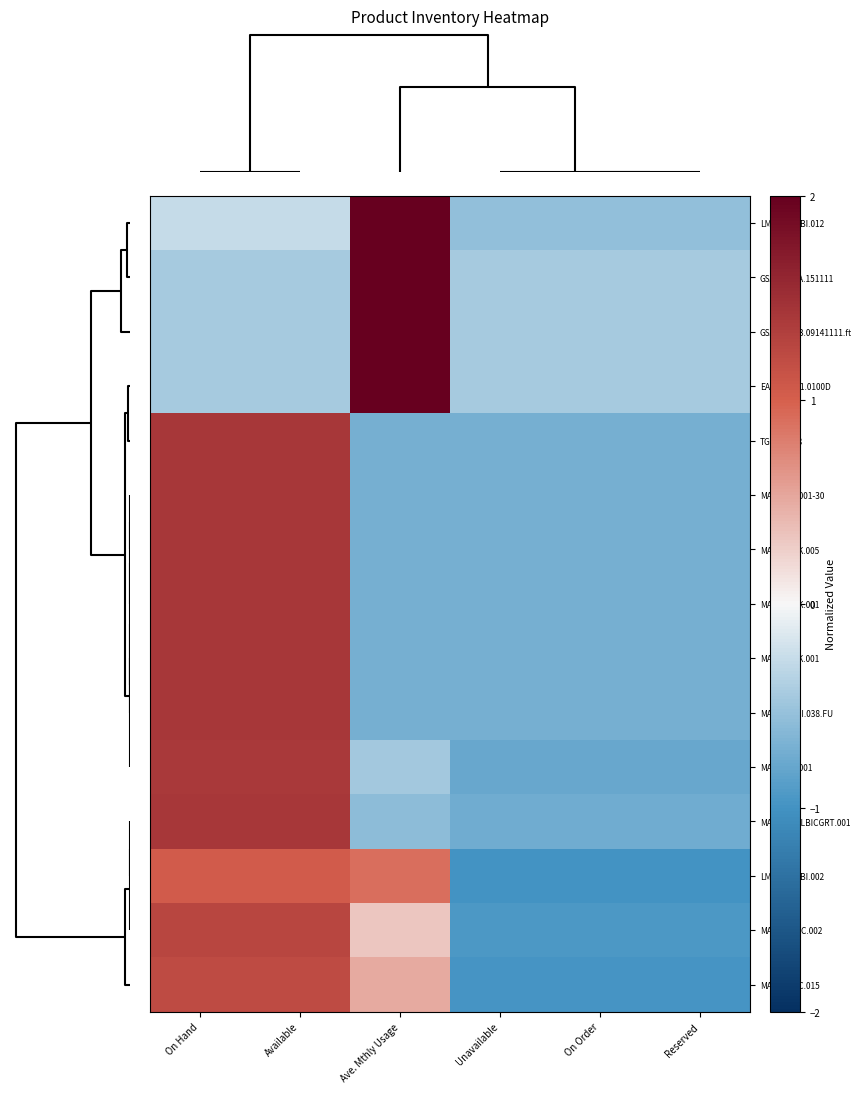

List the series in order of their peak value, highest first.

LMA100.A.BI.012, GSA.8835.A.151111, GSA.8822.B.09141111.ft, EAHP.50.01.0100D, MA241.BI.001-30, MA1509.AK.005, MA1506.AK.001, MA1508.AK.001, MA412.A.BI.038.FU, TG.31.8113, MA1280.K.LBICGRT.001, MA241.BI.001, MA245.LBIC.002, MA230.LBC.015, LMA100.A.BI.002